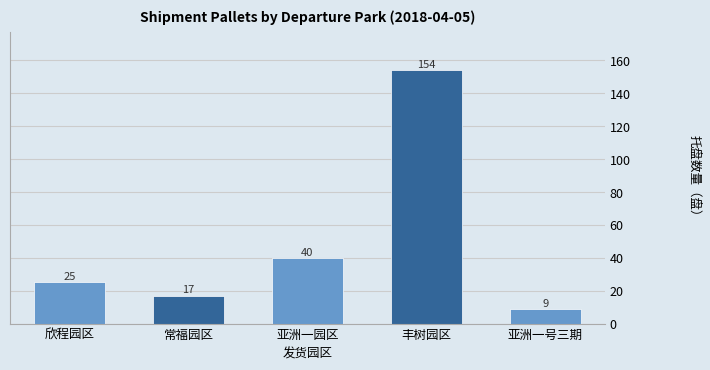

True or false: the data shows 216 at 丰树园区.

False